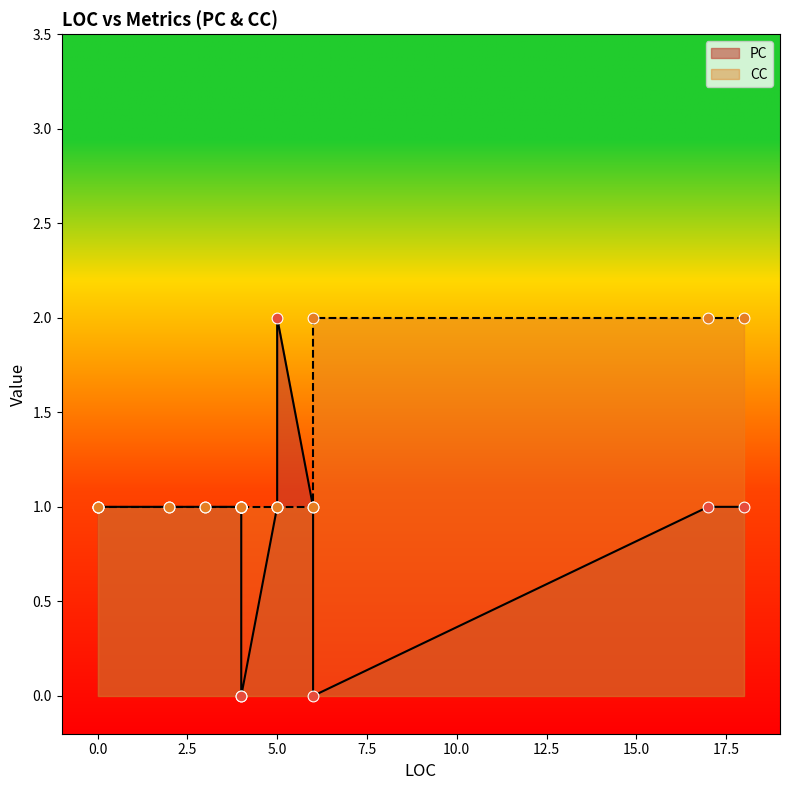

Which series contains the lowest Y value?

PC